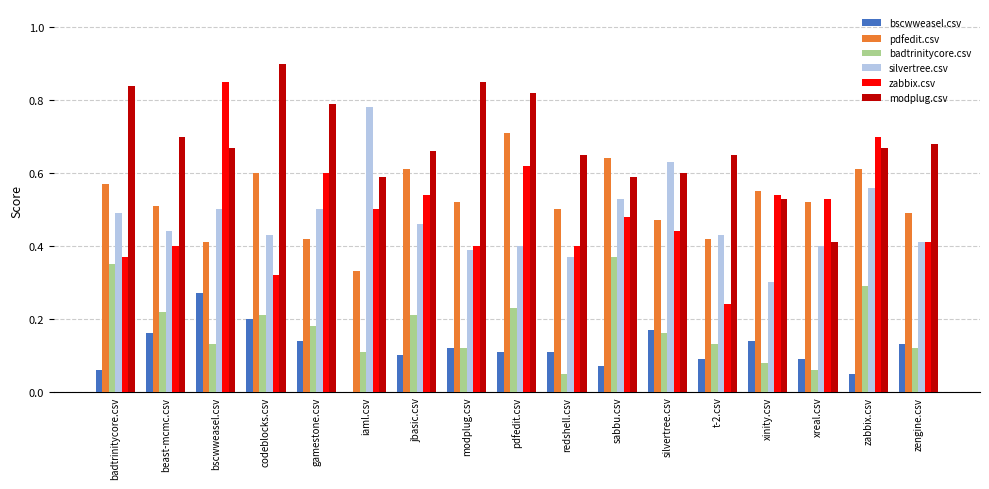

How many data points does each series have?

17